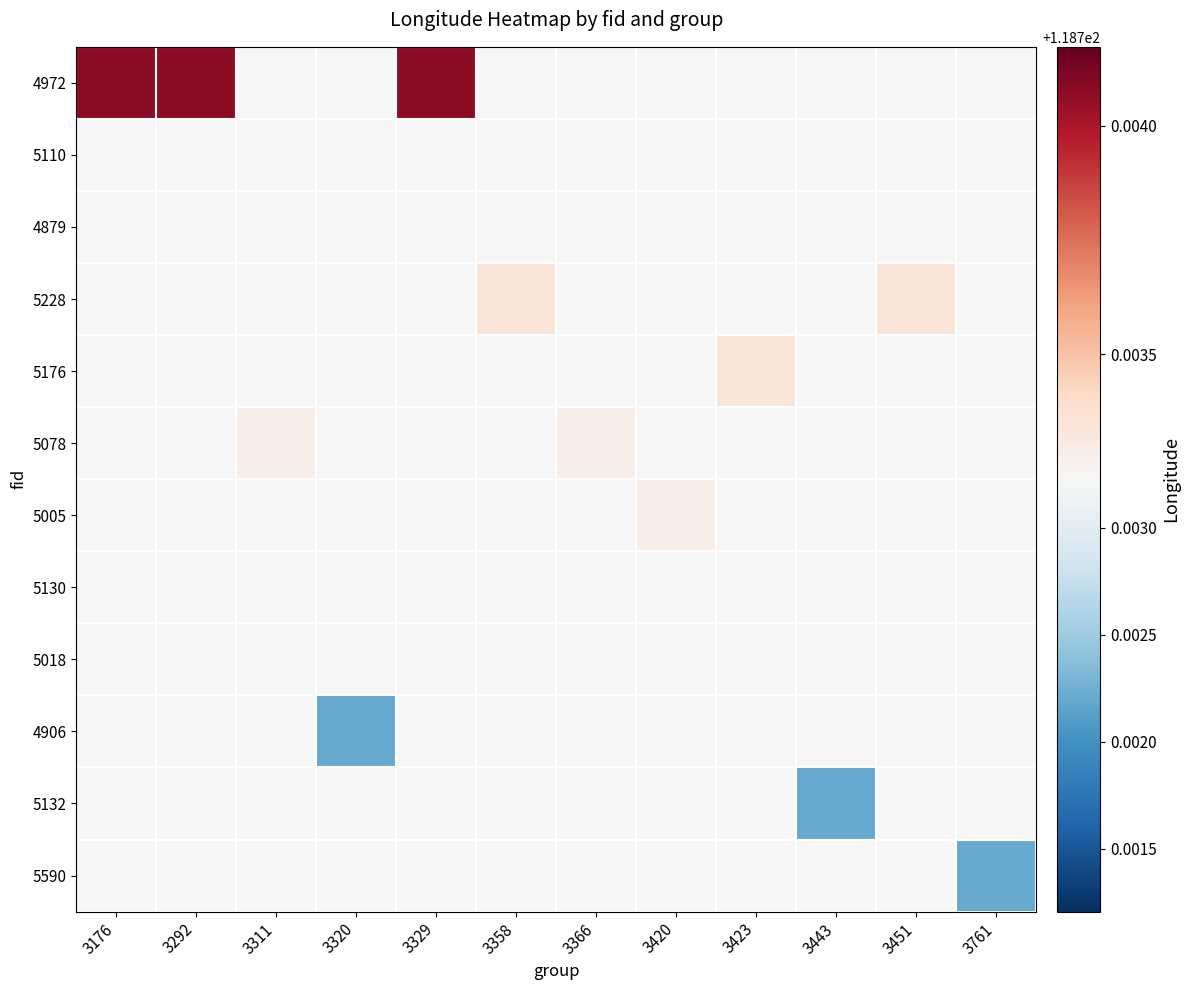

Reading left to right, transcribe all the data shown in this chart.

4972: 3176=118.7	3292=118.7	3311=118.7	3320=118.7	3329=118.7	3358=118.7	3366=118.7	3420=118.7	3423=118.7	3443=118.7	3451=118.7	3761=118.7
5110: 3176=118.7	3292=118.7	3311=118.7	3320=118.7	3329=118.7	3358=118.7	3366=118.7	3420=118.7	3423=118.7	3443=118.7	3451=118.7	3761=118.7
4879: 3176=118.7	3292=118.7	3311=118.7	3320=118.7	3329=118.7	3358=118.7	3366=118.7	3420=118.7	3423=118.7	3443=118.7	3451=118.7	3761=118.7
5228: 3176=118.7	3292=118.7	3311=118.7	3320=118.7	3329=118.7	3358=118.7	3366=118.7	3420=118.7	3423=118.7	3443=118.7	3451=118.7	3761=118.7
5176: 3176=118.7	3292=118.7	3311=118.7	3320=118.7	3329=118.7	3358=118.7	3366=118.7	3420=118.7	3423=118.7	3443=118.7	3451=118.7	3761=118.7
5078: 3176=118.7	3292=118.7	3311=118.7	3320=118.7	3329=118.7	3358=118.7	3366=118.7	3420=118.7	3423=118.7	3443=118.7	3451=118.7	3761=118.7
5005: 3176=118.7	3292=118.7	3311=118.7	3320=118.7	3329=118.7	3358=118.7	3366=118.7	3420=118.7	3423=118.7	3443=118.7	3451=118.7	3761=118.7
5130: 3176=118.7	3292=118.7	3311=118.7	3320=118.7	3329=118.7	3358=118.7	3366=118.7	3420=118.7	3423=118.7	3443=118.7	3451=118.7	3761=118.7
5018: 3176=118.7	3292=118.7	3311=118.7	3320=118.7	3329=118.7	3358=118.7	3366=118.7	3420=118.7	3423=118.7	3443=118.7	3451=118.7	3761=118.7
4906: 3176=118.7	3292=118.7	3311=118.7	3320=118.7	3329=118.7	3358=118.7	3366=118.7	3420=118.7	3423=118.7	3443=118.7	3451=118.7	3761=118.7
5132: 3176=118.7	3292=118.7	3311=118.7	3320=118.7	3329=118.7	3358=118.7	3366=118.7	3420=118.7	3423=118.7	3443=118.7	3451=118.7	3761=118.7
5590: 3176=118.7	3292=118.7	3311=118.7	3320=118.7	3329=118.7	3358=118.7	3366=118.7	3420=118.7	3423=118.7	3443=118.7	3451=118.7	3761=118.7